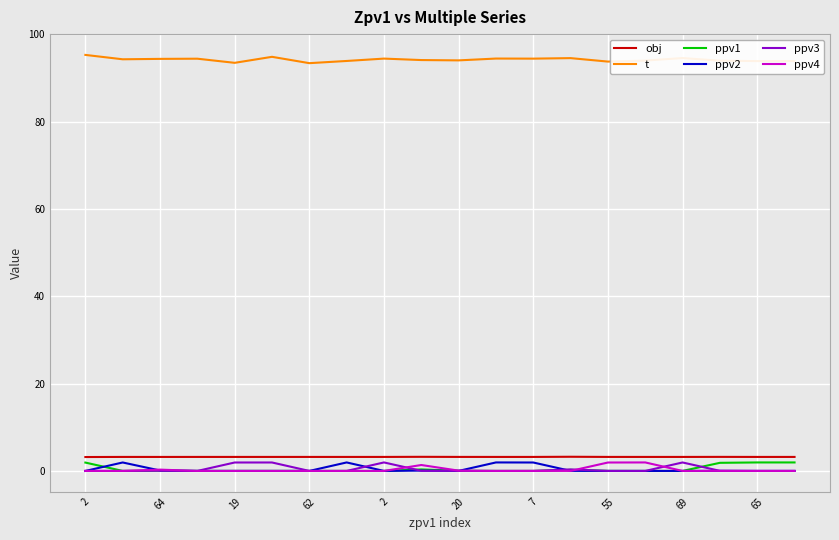

Which series has the largest total across all categories?

t